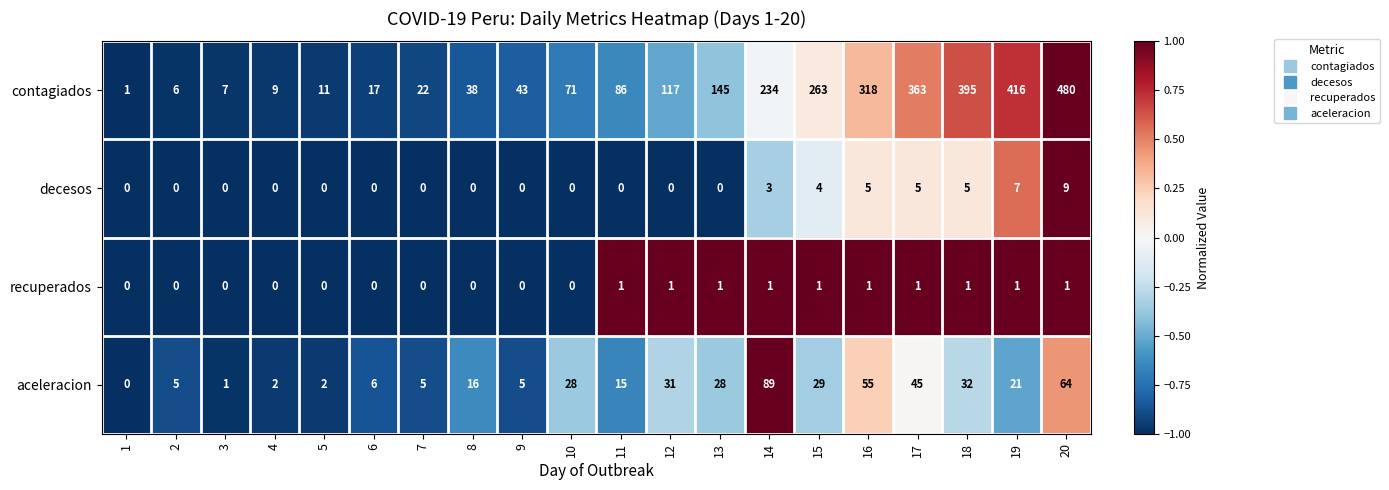

What is the greatest value displayed?

480